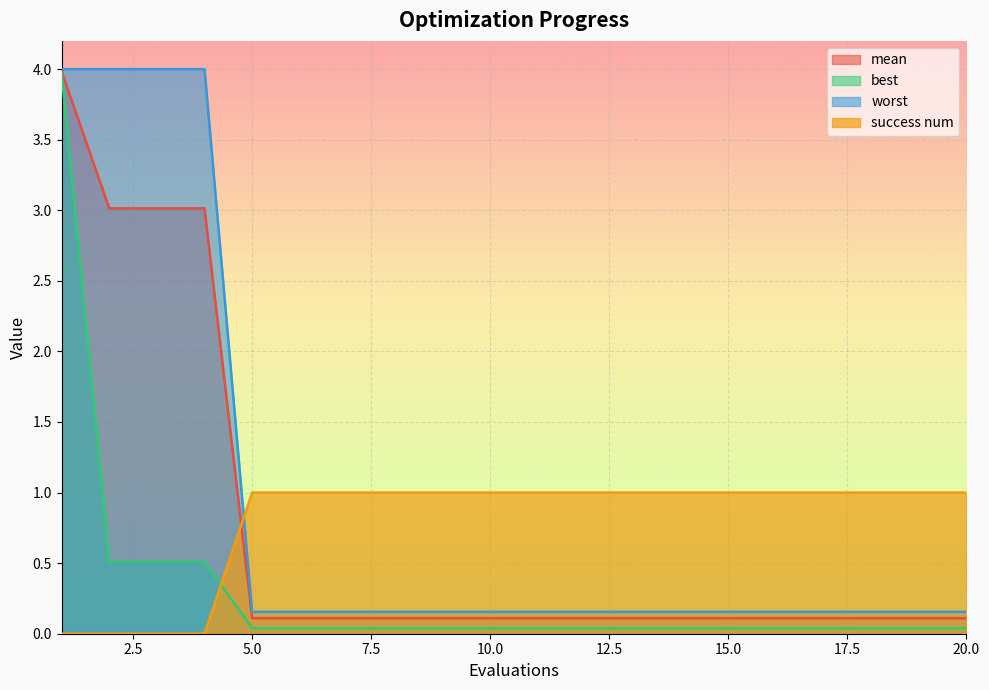

How many data points does each series have?

20